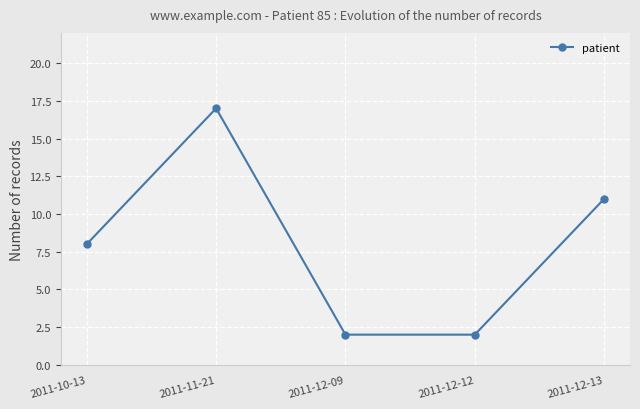

The chart shows a value of 2 at 2011-10-13. True or false?

False